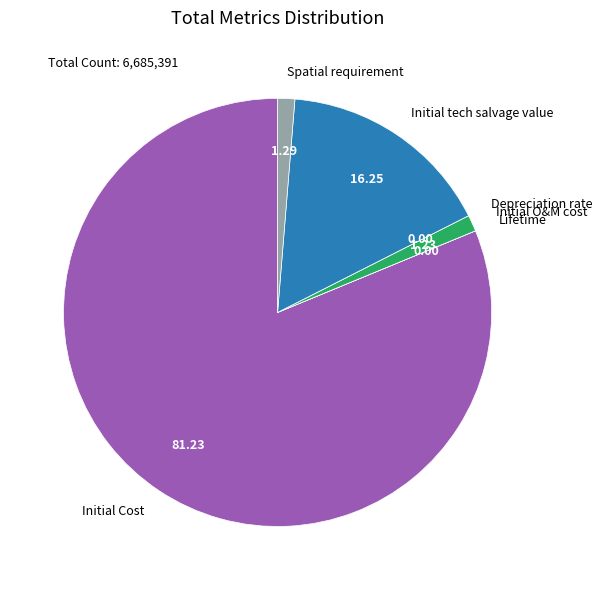

Does Initial tech salvage value represent more than half of the total?

No